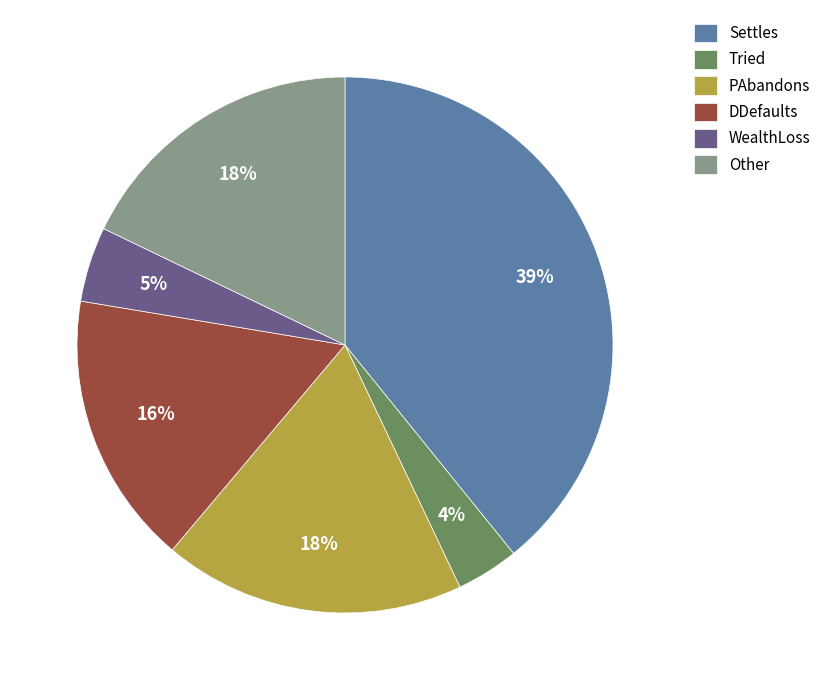

Does Settles account for over 50% of the chart?

No